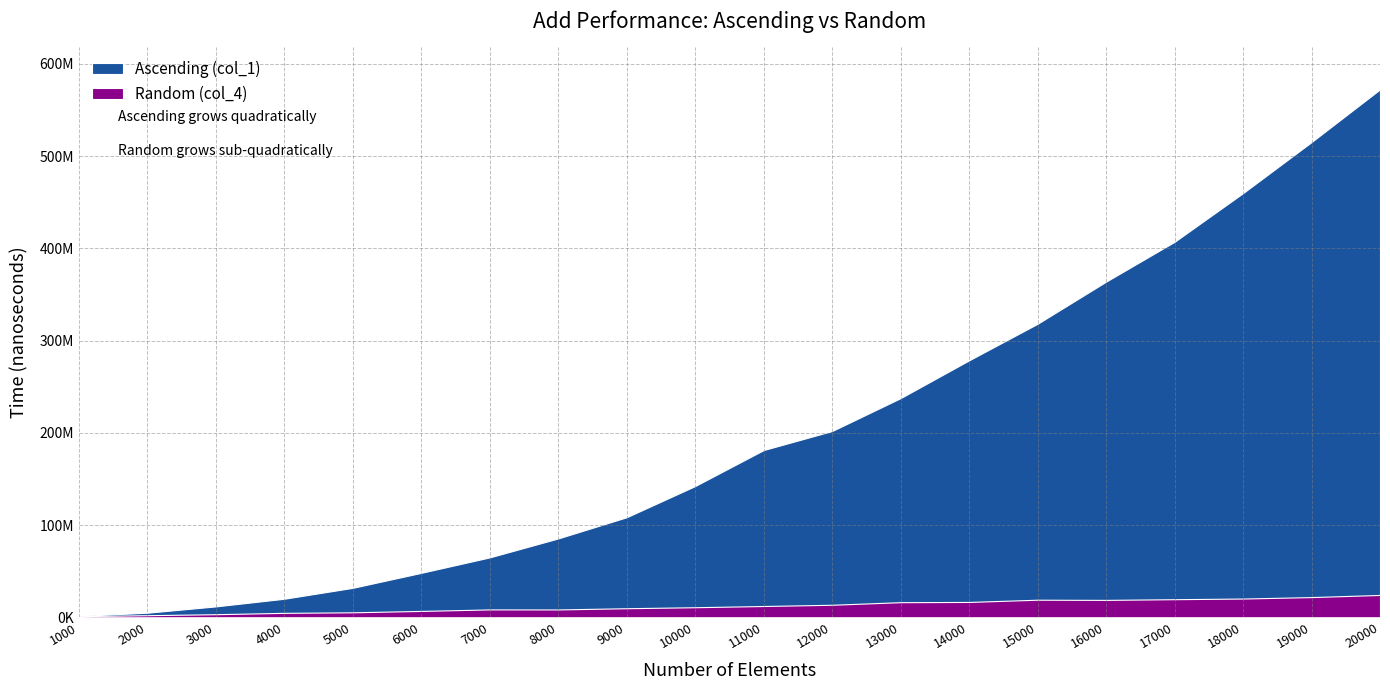

What is the difference between the Ascending (col_1) values at 5000 and 6000?

16253566.8